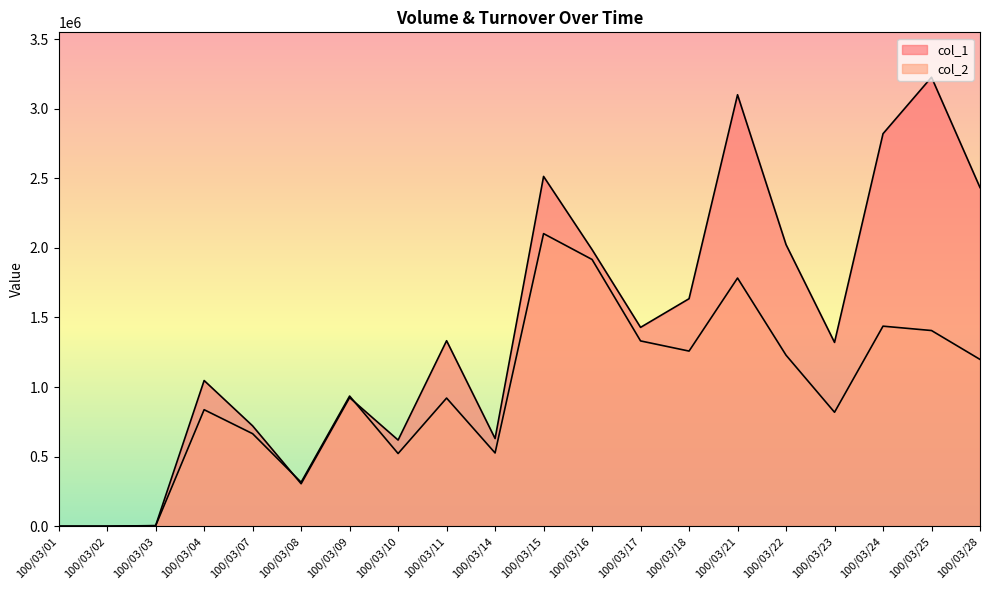

Is it true that col_2 equals 1331590 at 100/03/17?

True